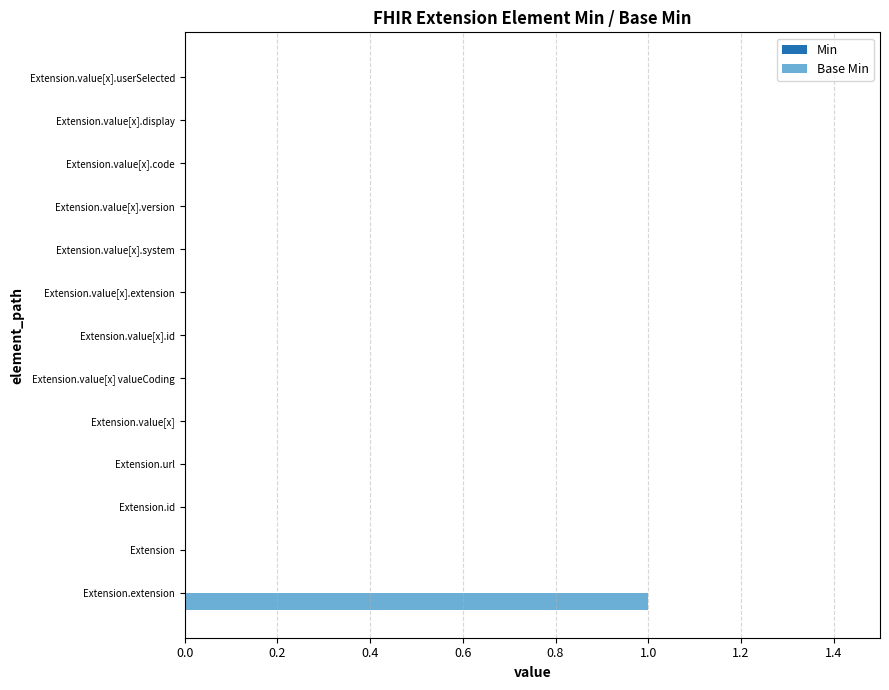

The value at Extension.value[x].userSelected is 0. True or false?

True